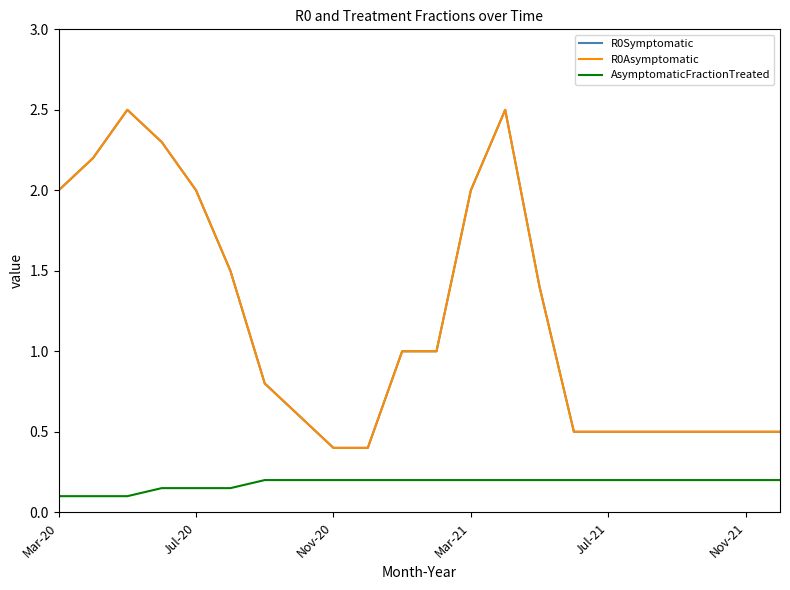

Does the chart have visible grid lines?

No